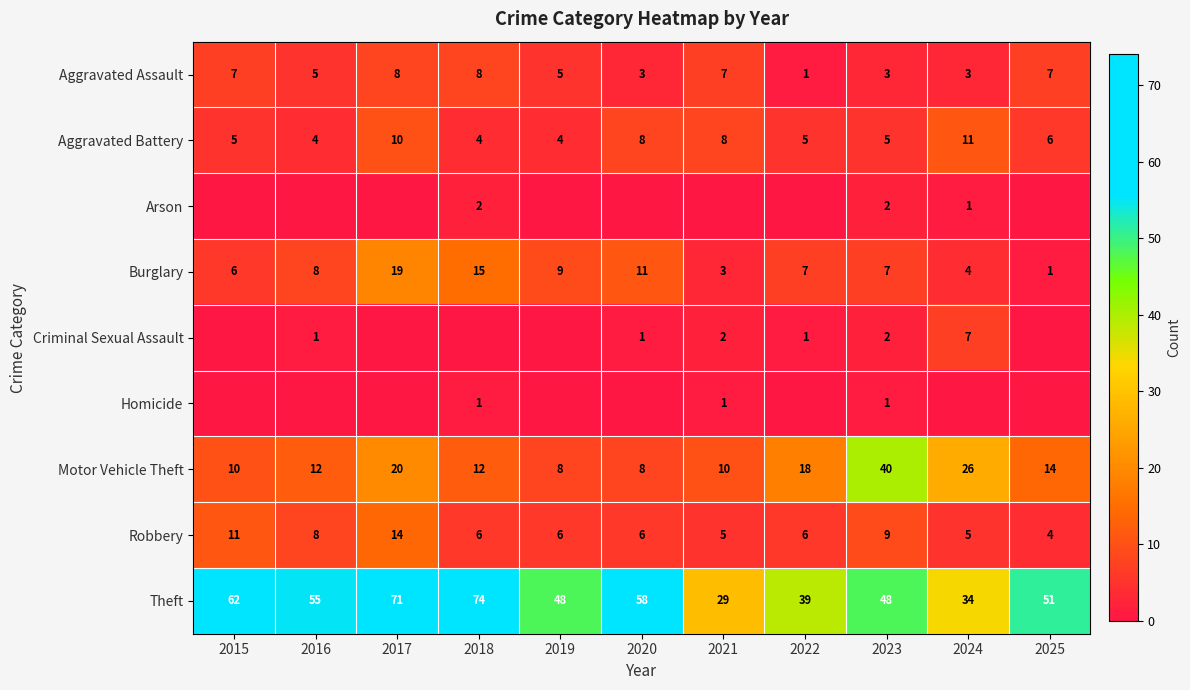

What is the total value across all series at 2017?

142